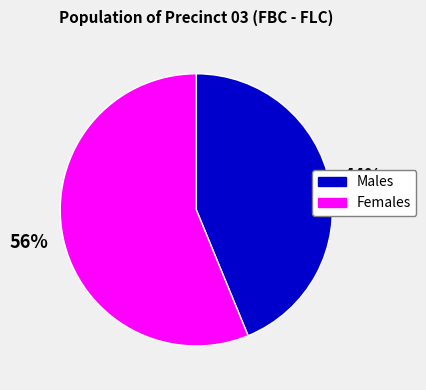

True or false: Males accounts for 44% of the total.

True